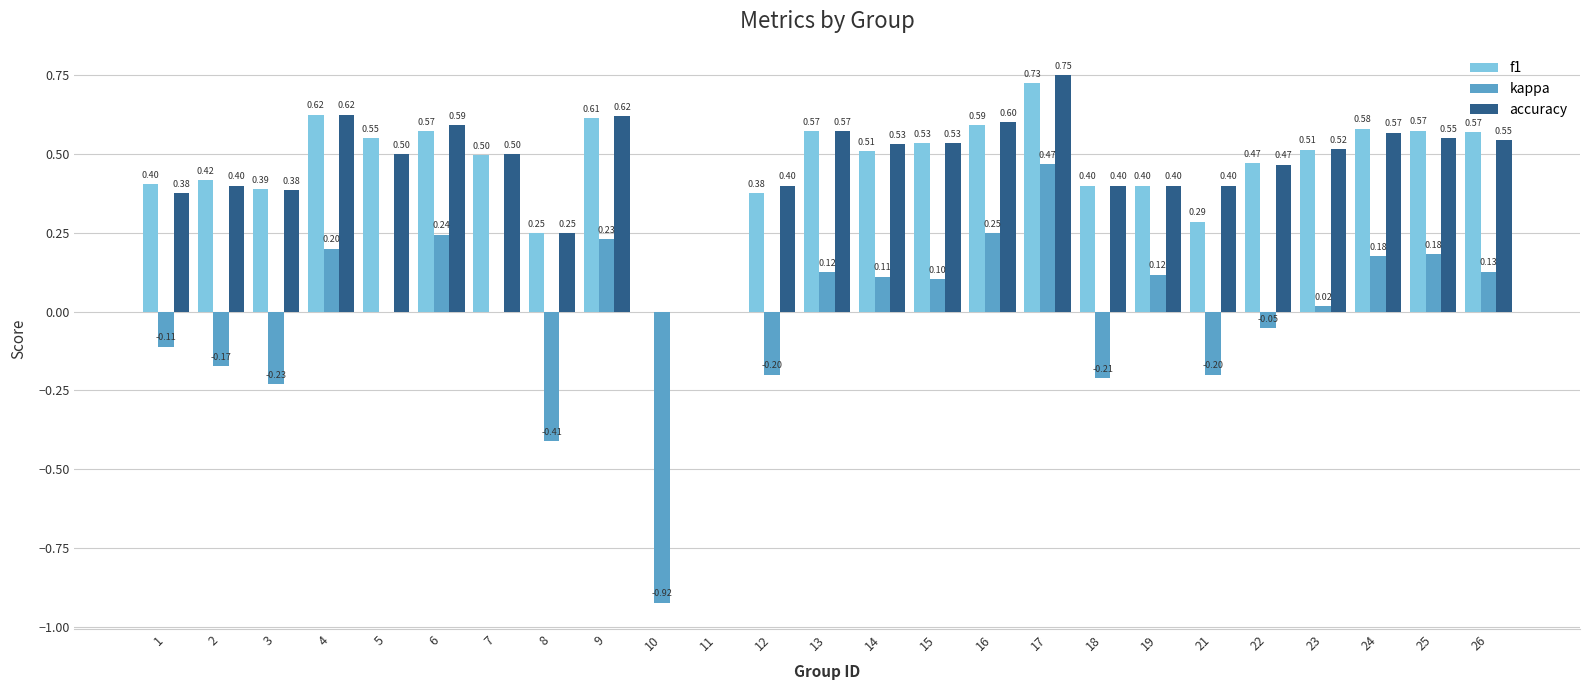

Is the value of accuracy at 9 greater than the value of kappa at 2?

Yes